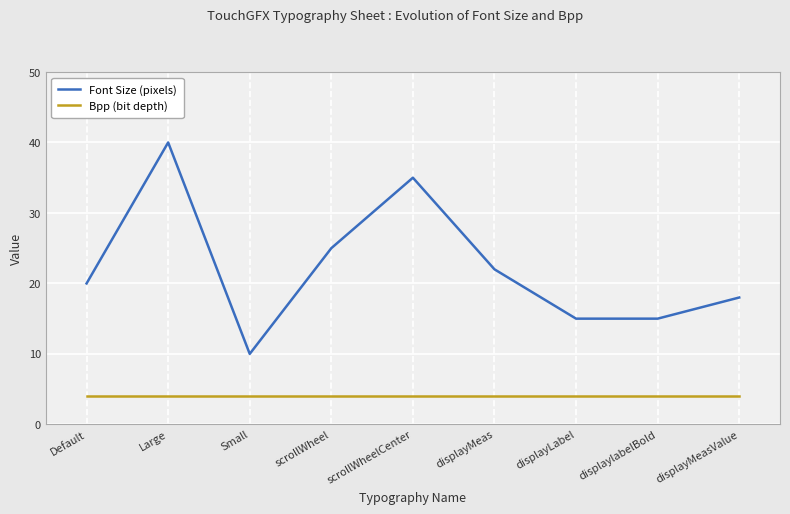

Reading left to right, transcribe all the data shown in this chart.

Font Size (pixels): 20	40	10	25	35	22	15	15	18
Bpp (bit depth): 4	4	4	4	4	4	4	4	4